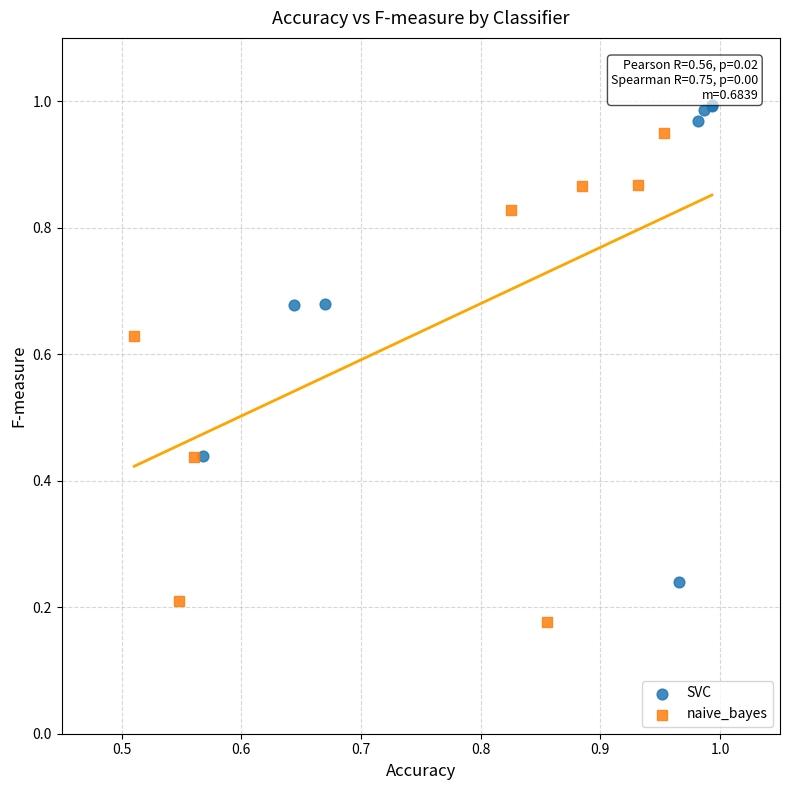

Which series reaches the minimum Y coordinate?

naive_bayes